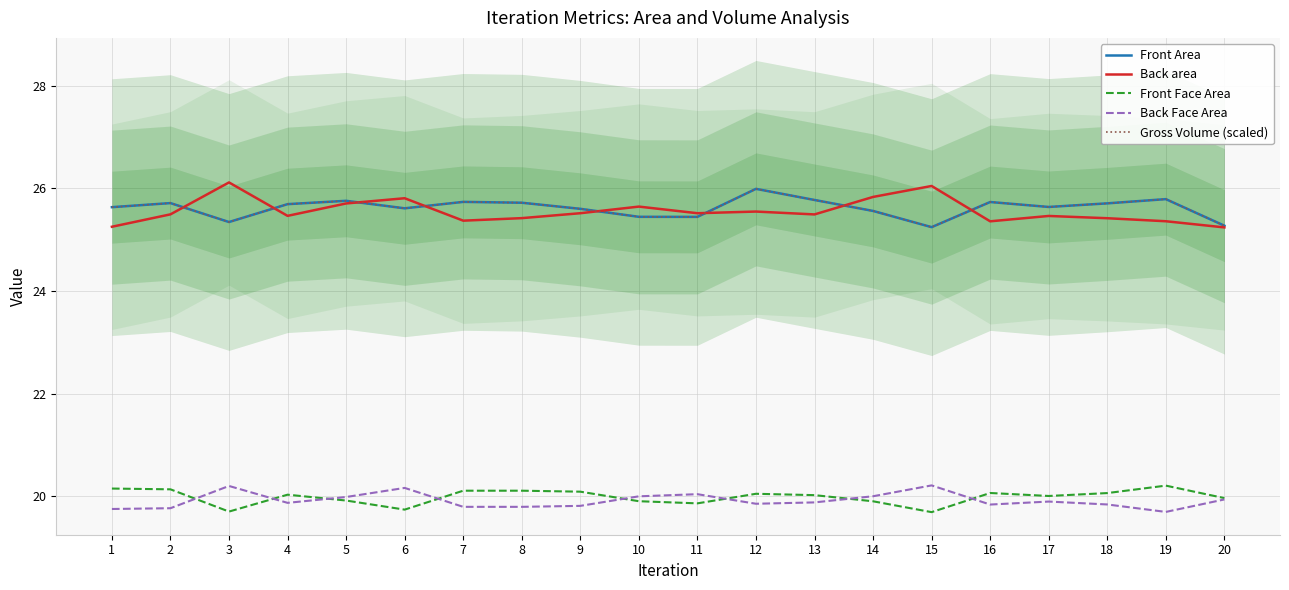

True or false: Back Face Area and Back area cross at least once.

False